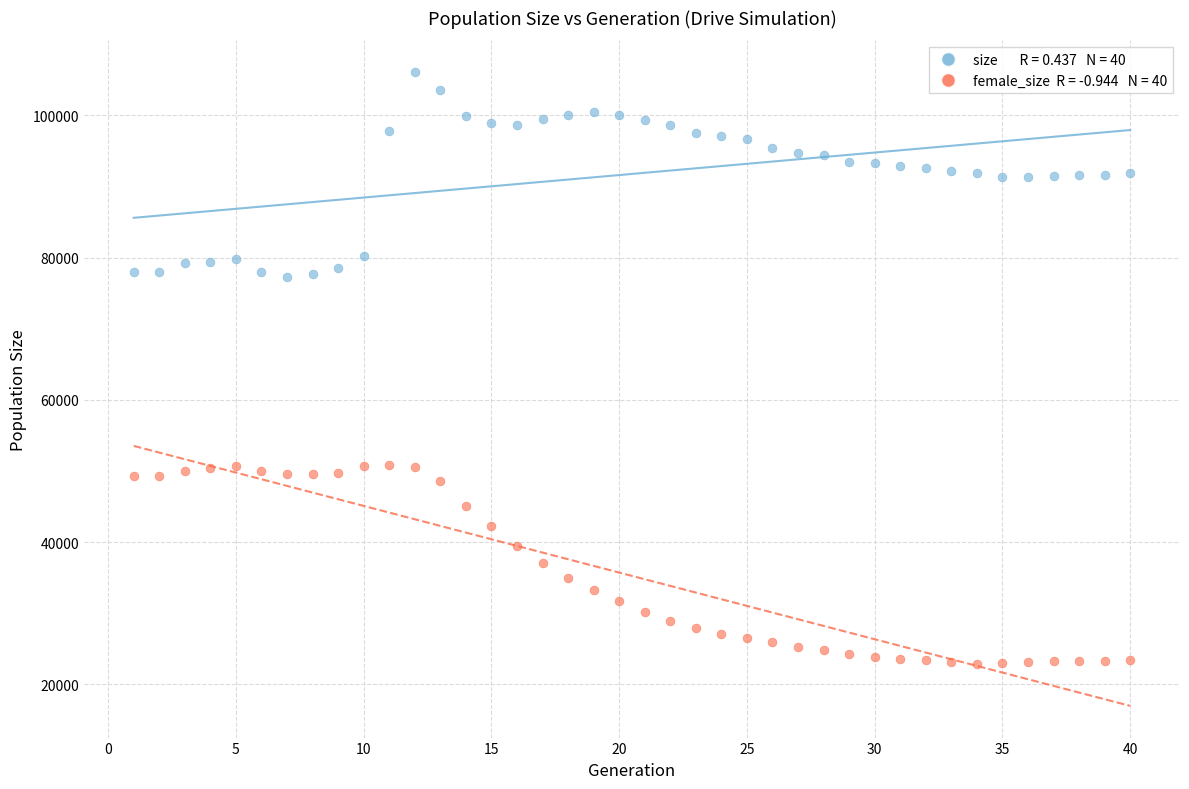

Across all data points, what is the range of Y values (max minus min)?

83204